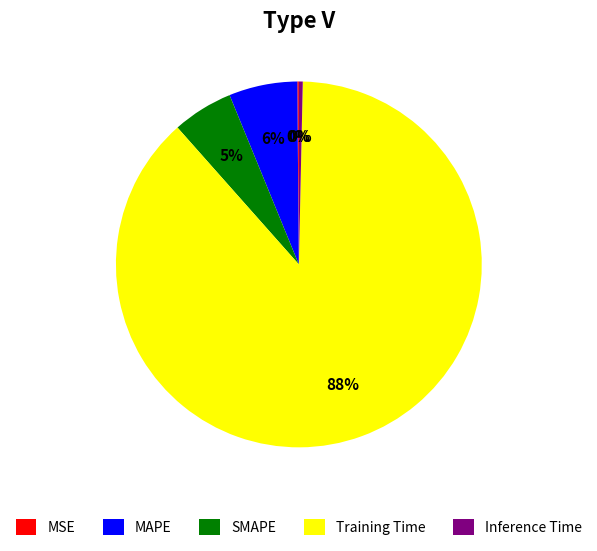

Do MAPE and SMAPE together represent more than half of the pie?

No